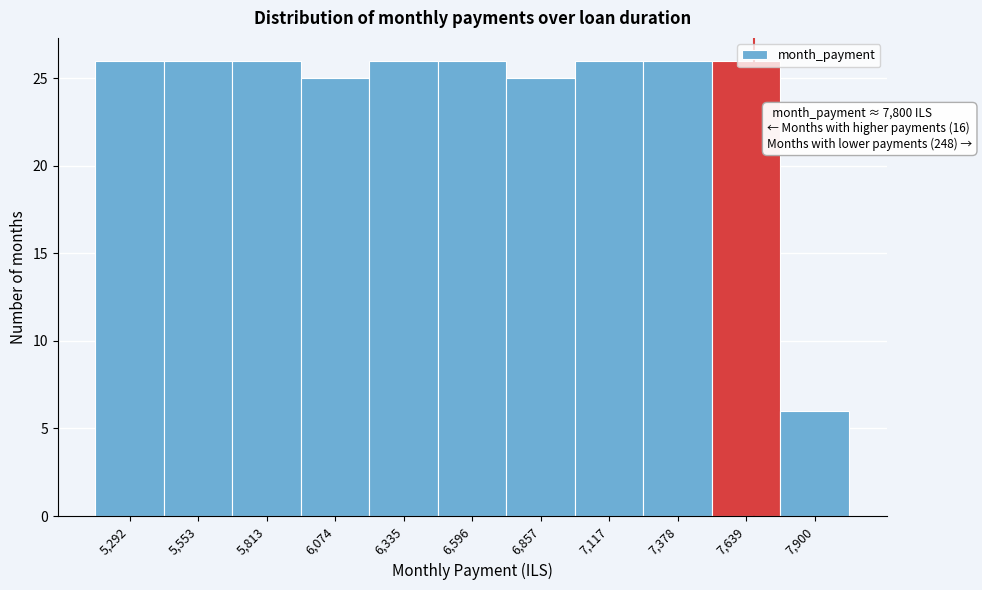

Between 7,117 and 6,074, which is larger?

7,117